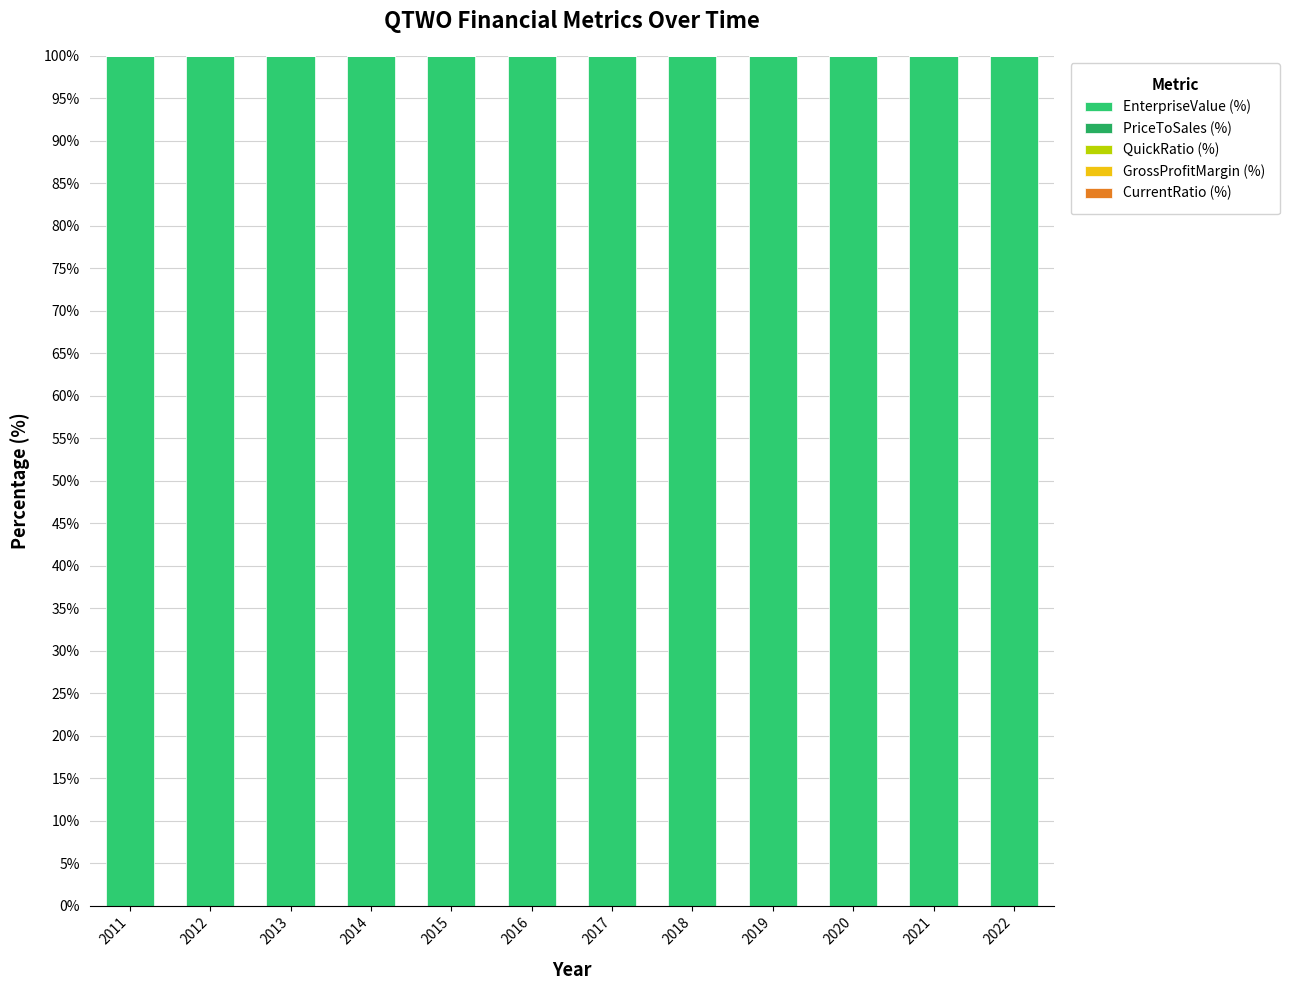

Count the number of categories in the chart.

12